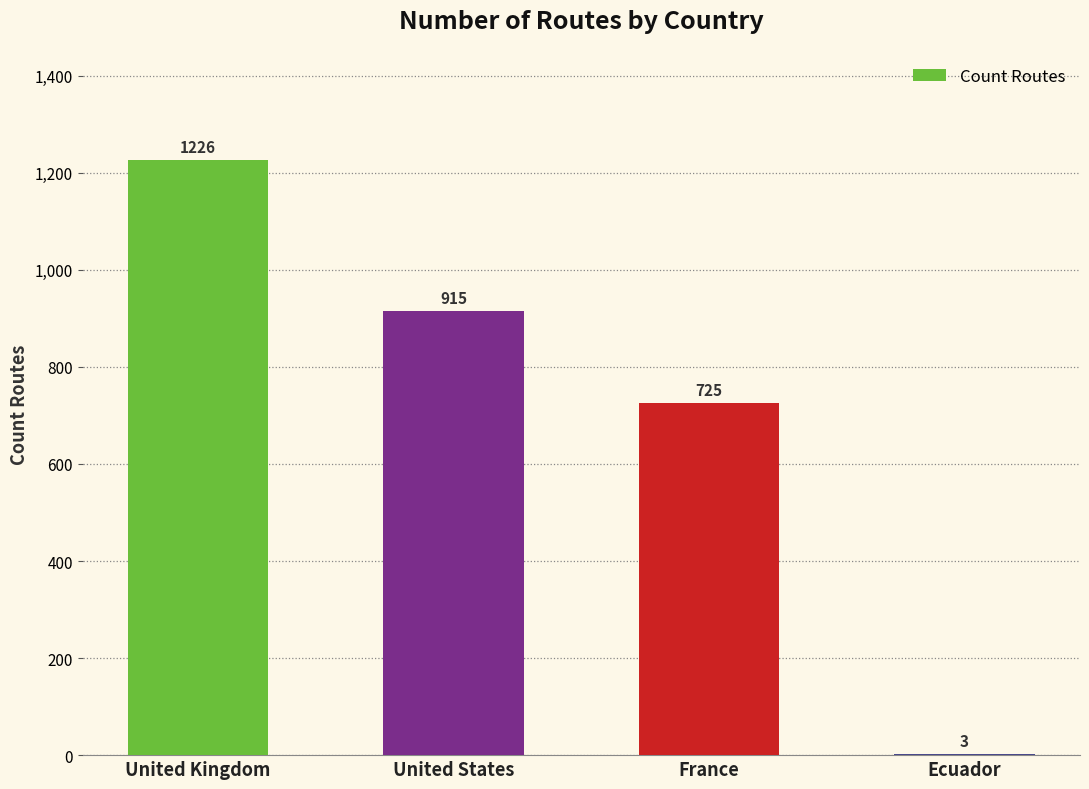

What is the maximum value shown in the chart?

1226